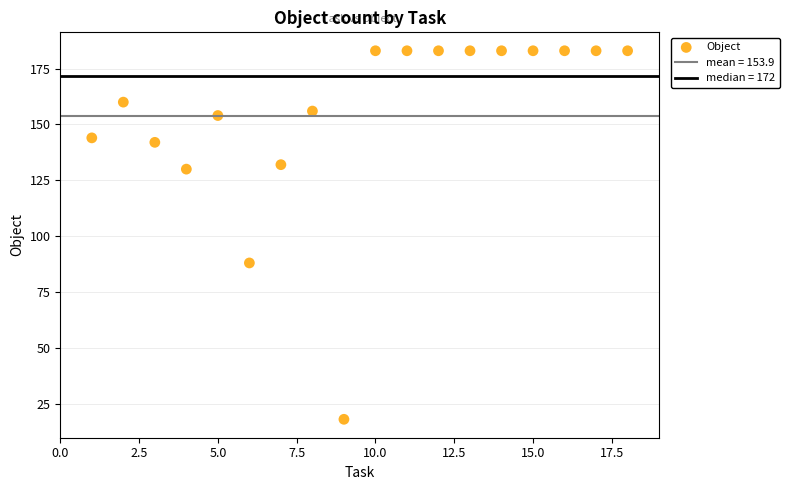

What is the range of X values (max minus min)?

17